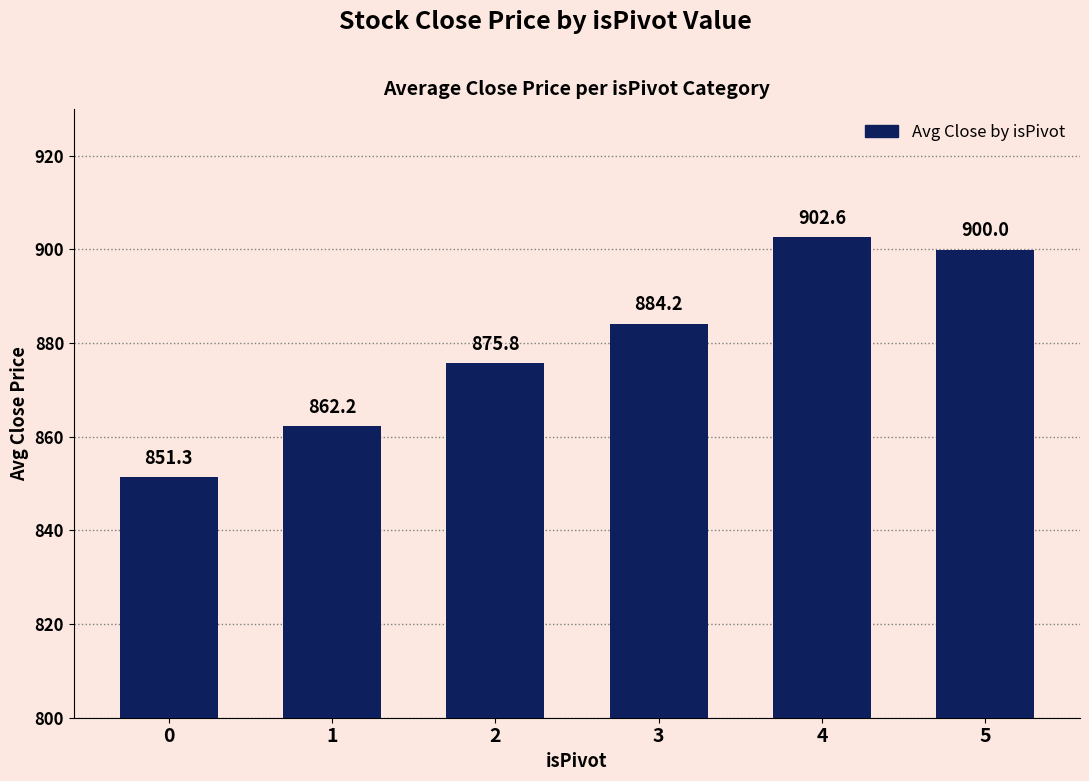

Which has a higher value, 0 or 4?

4